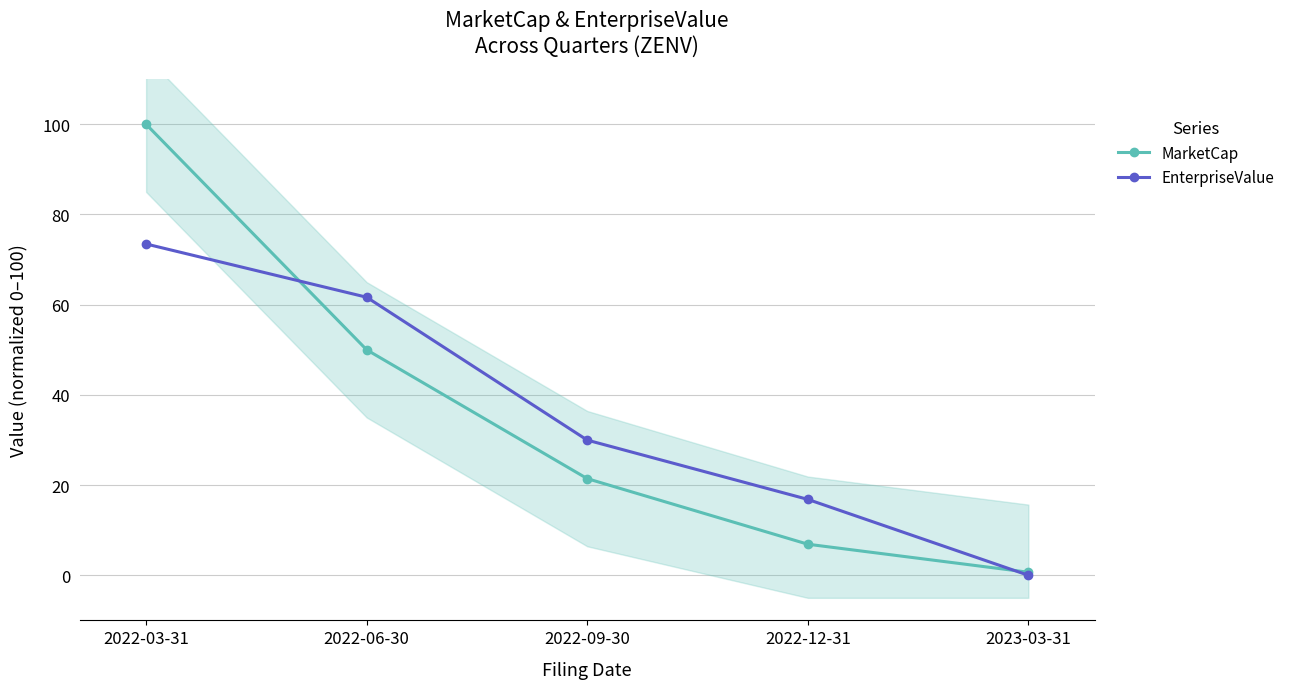

How many data points in EnterpriseValue are less than 29?

2